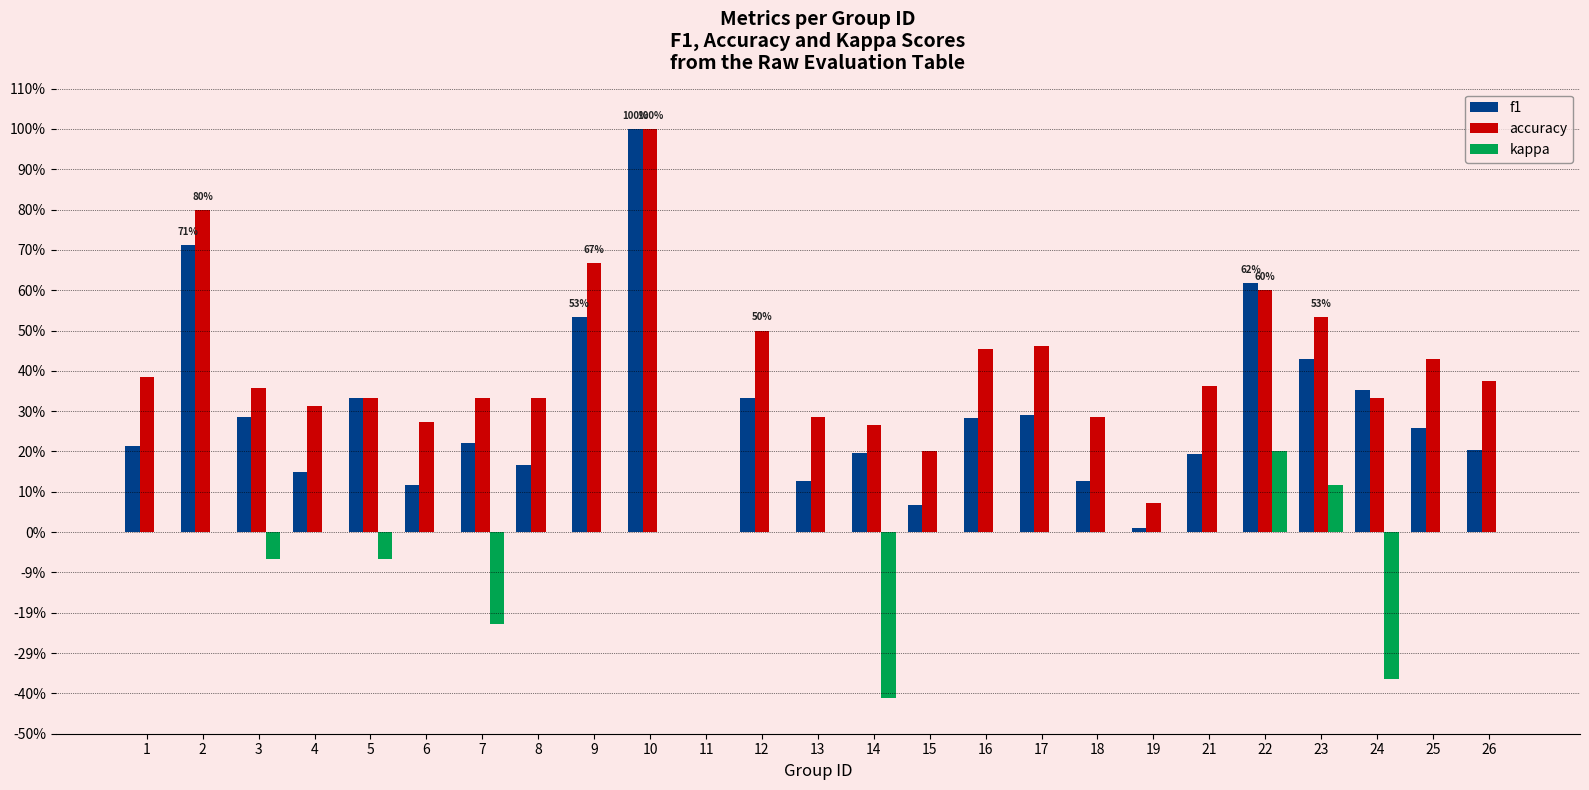

Is it true that kappa equals 0.0 at 25?

True